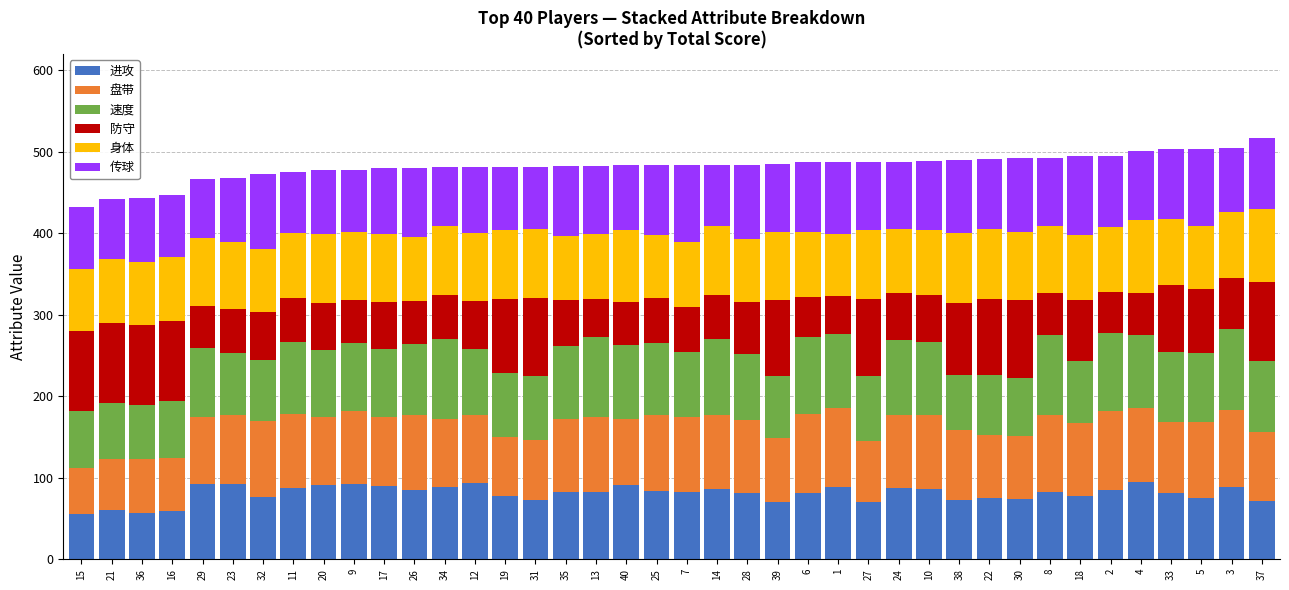

What is the sum of the 进攻 values at 33 and 14?

167.0